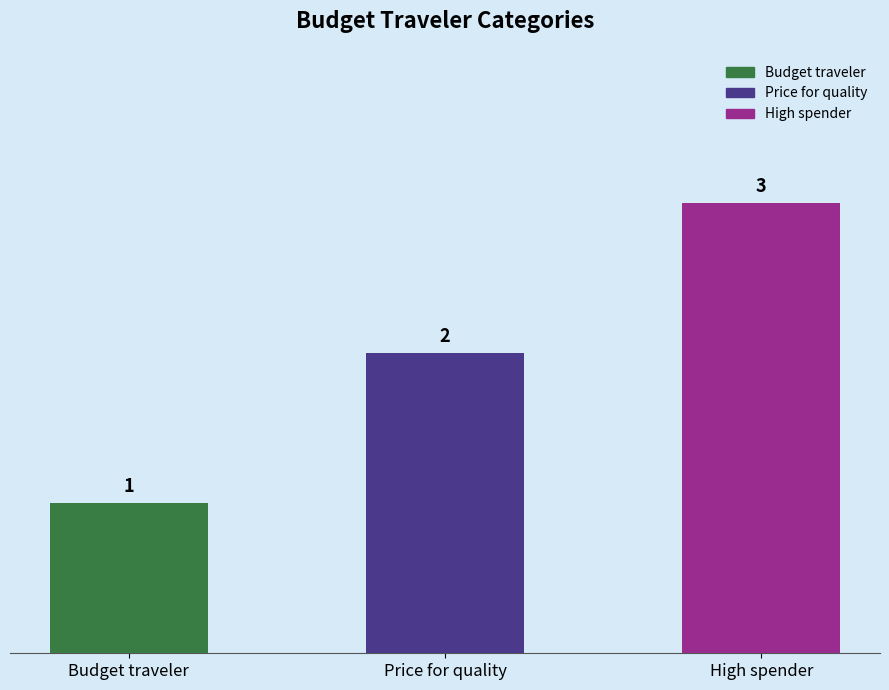

True or false: the data shows 3 at High spender.

True